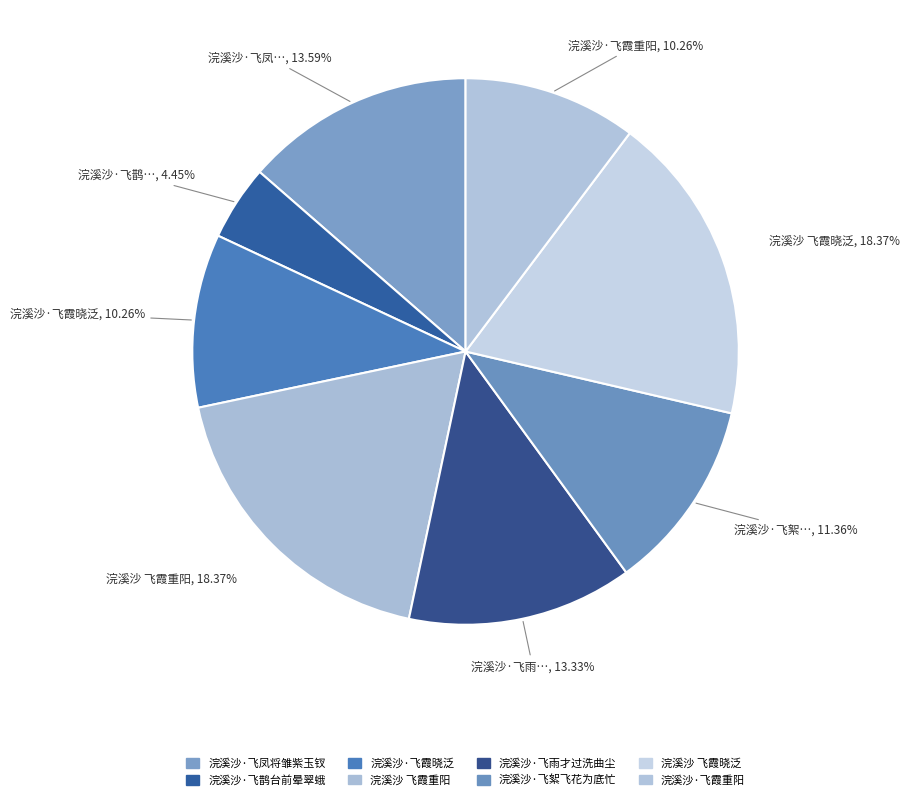

What percentage is the 浣溪沙·飞霞晓泛 slice, to the nearest percent?

10%